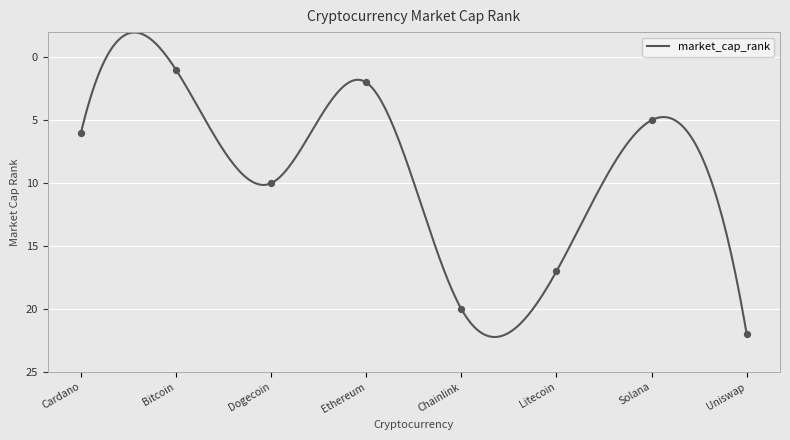

Approximately how many times larger is the value at Uniswap compared to Ethereum?

11.0